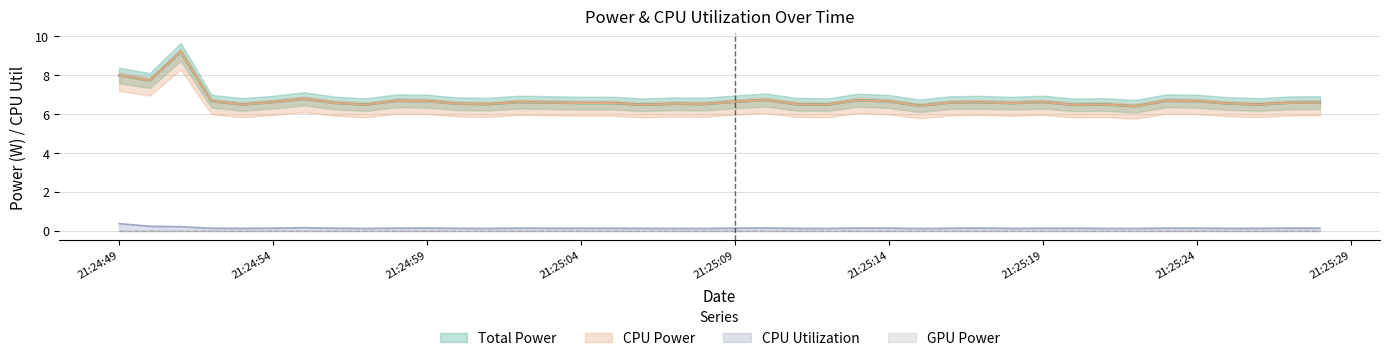

True or false: CPU Utilization and Total Power intersect in this chart.

False